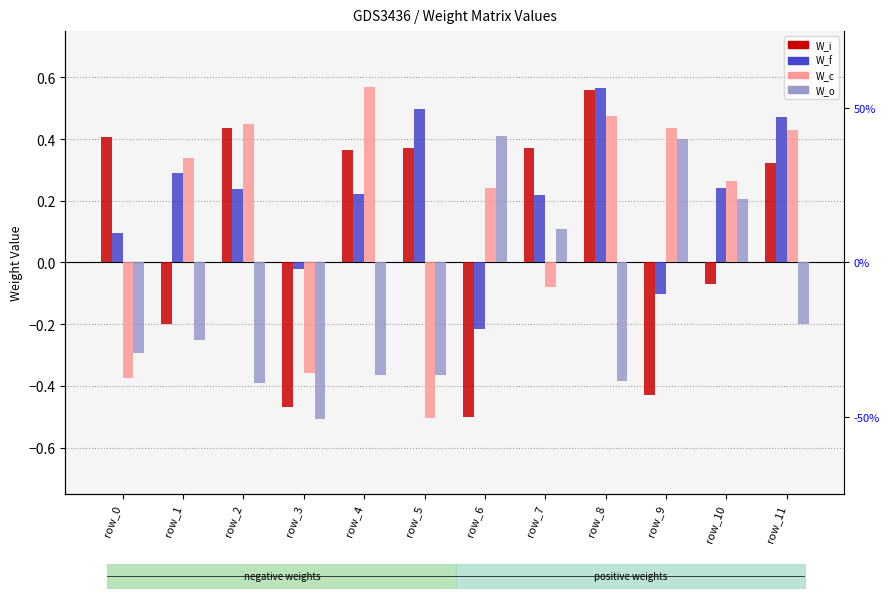

What is the sum of all W_i values?

1.2